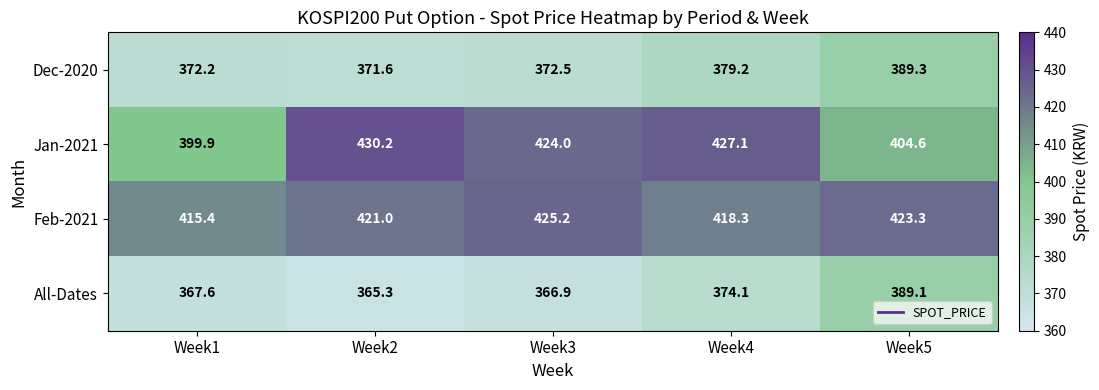

What is the greatest value displayed?

430.2